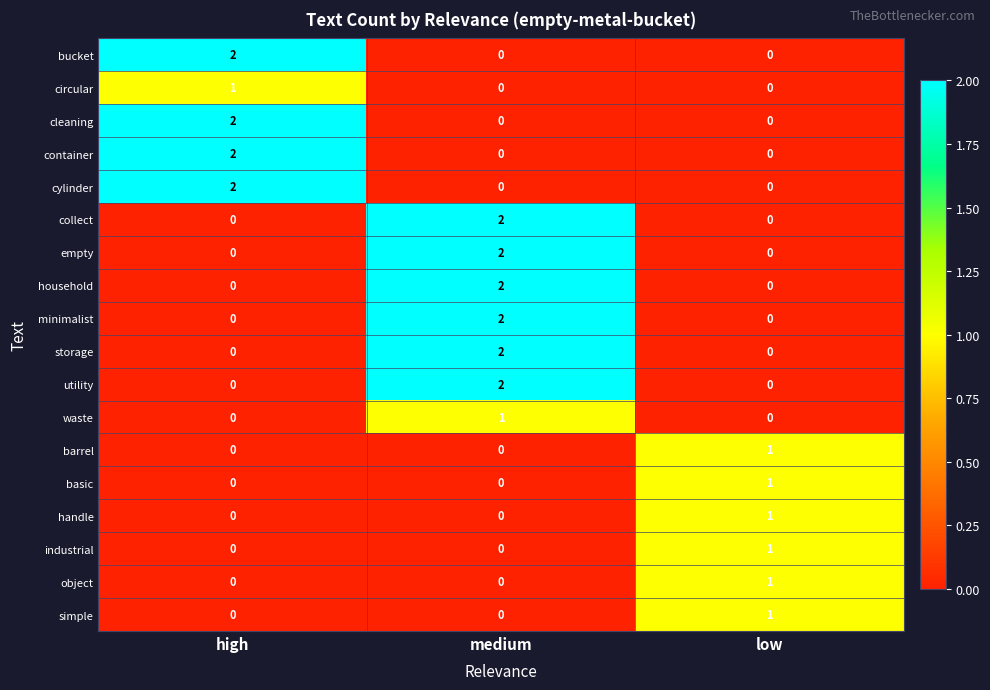

What is the greatest value displayed?

2